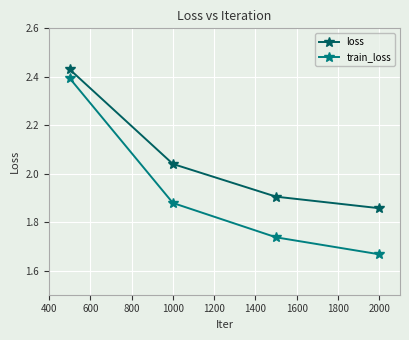

How many train_loss values are between 1 and 2?

3